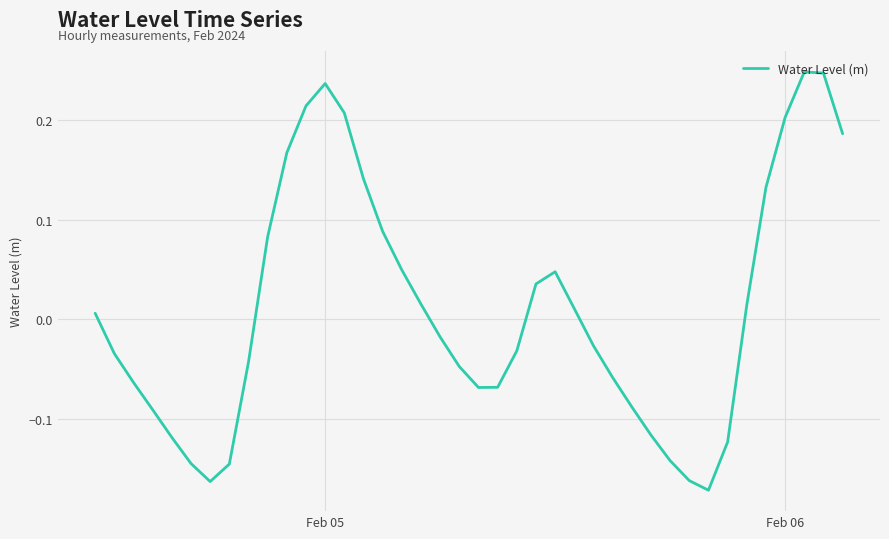

What is the difference between the maximum and minimum values?

0.4